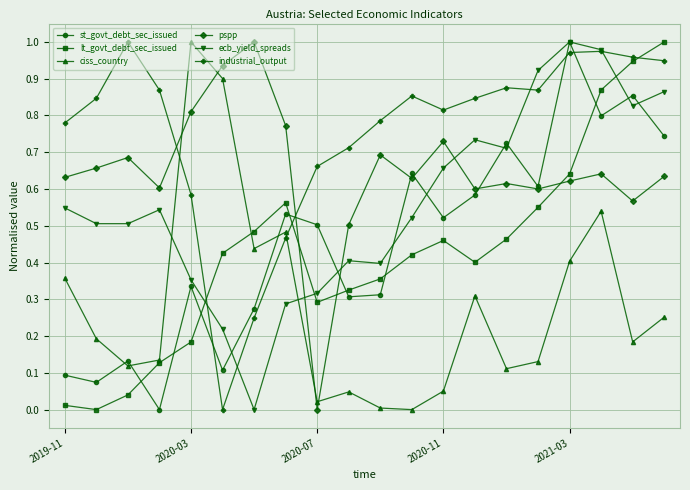

Which series ends up on top after the final intersection of st_govt_debt_sec_issued and industrial_output?

industrial_output